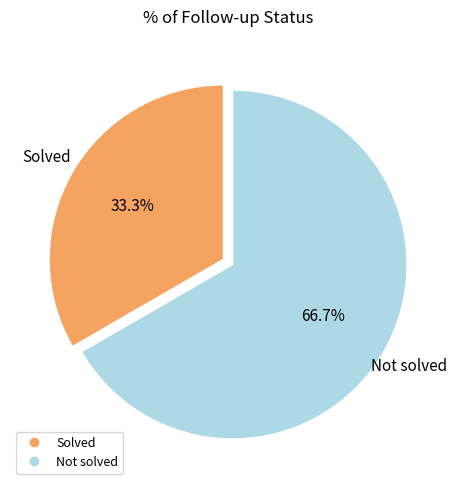

Is it true that Solved is 20% of the pie?

False